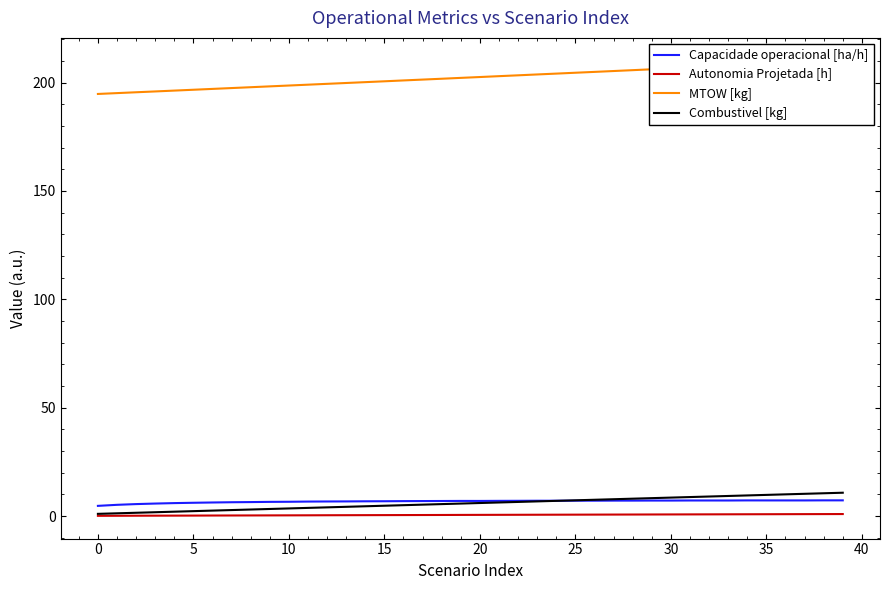

What is the highest value of the Capacidade operacional [ha/h] series?

7.2